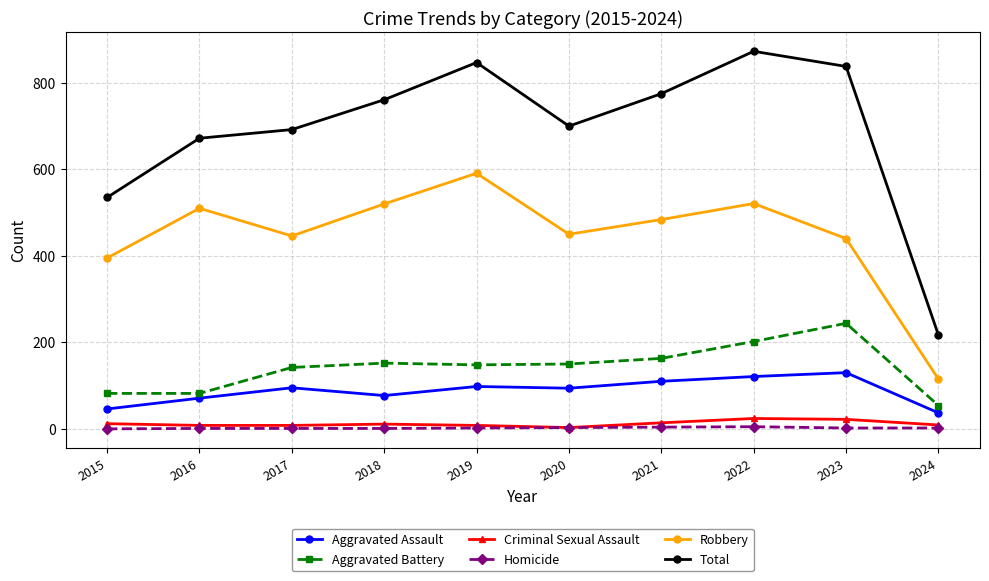

Where is the first local minimum for Total?

2020